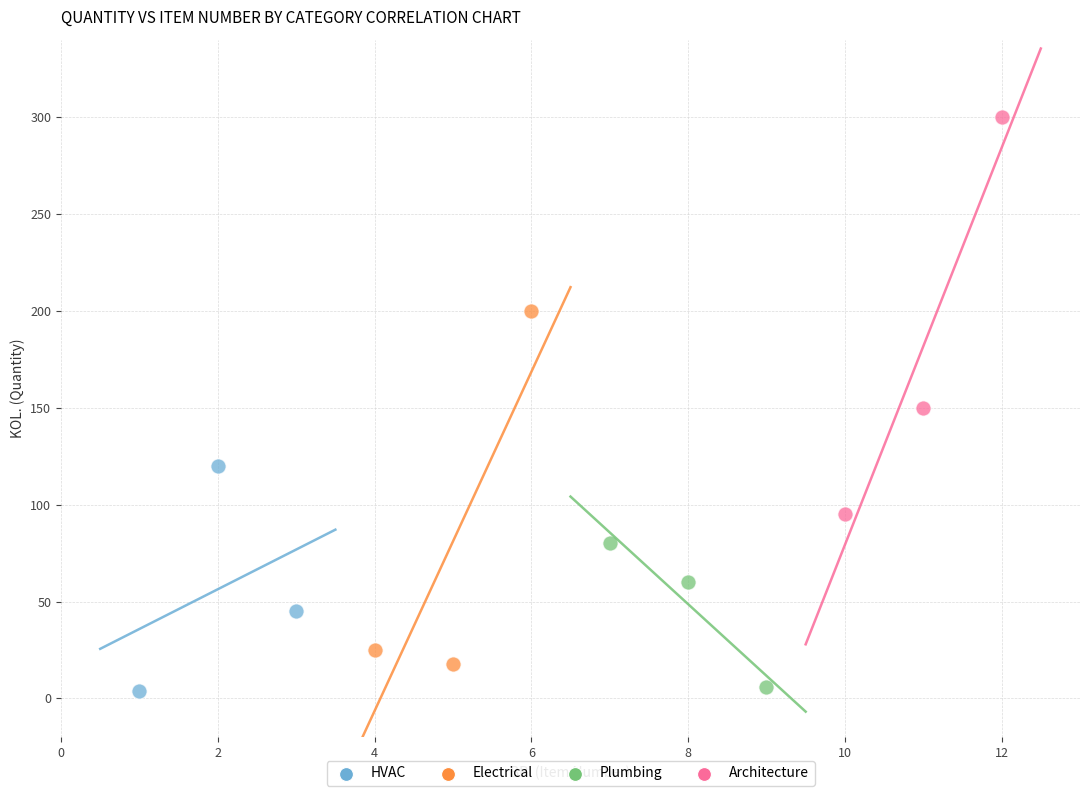

Which series contains the highest Y value?

Architecture